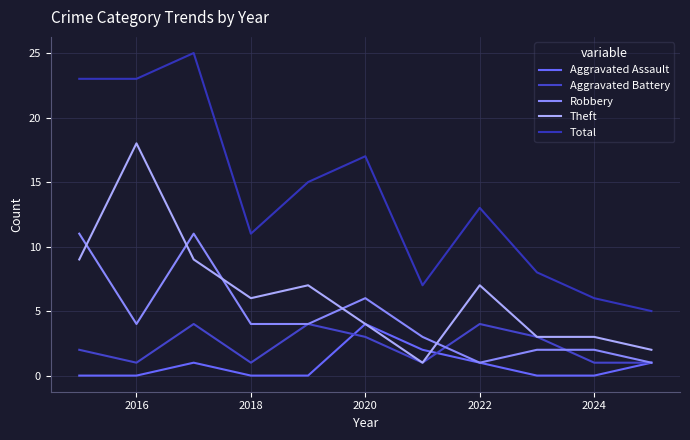

Does the chart have visible grid lines?

Yes